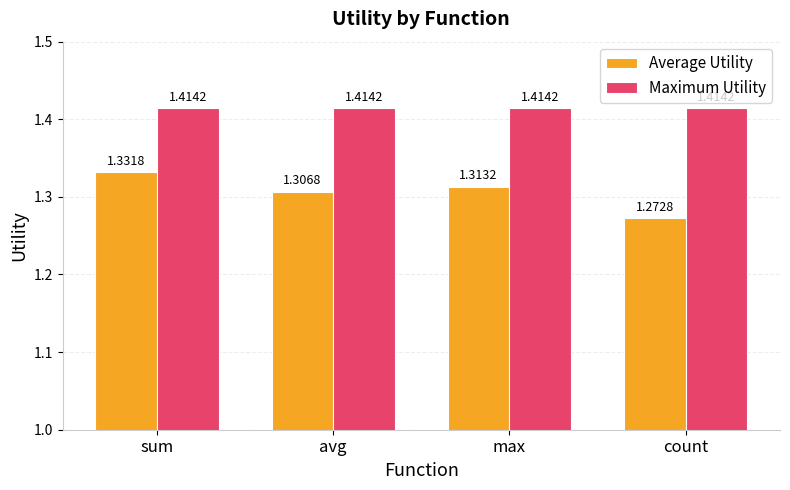

Which category has the lowest value in the Average Utility series?

count